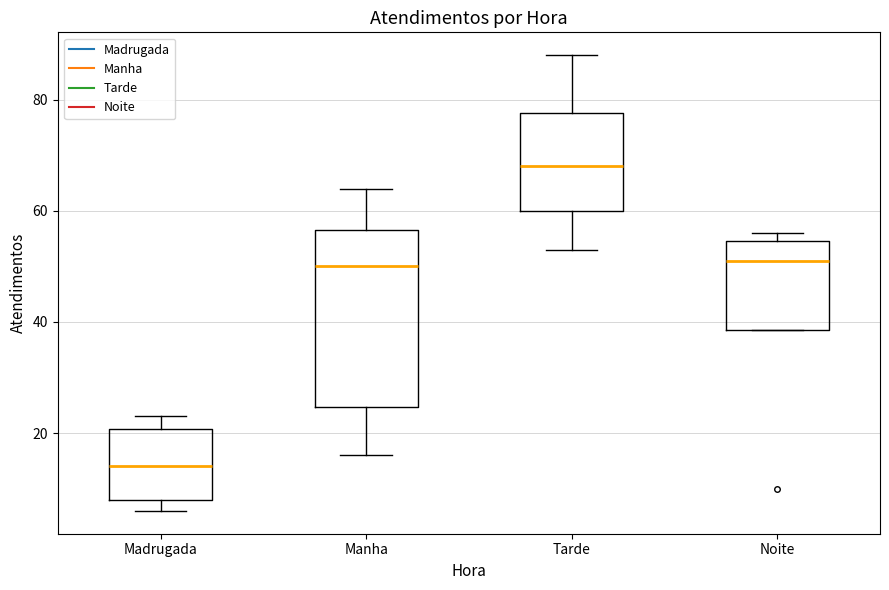

Which box is the tallest, from its lower edge to its upper edge?

Manha